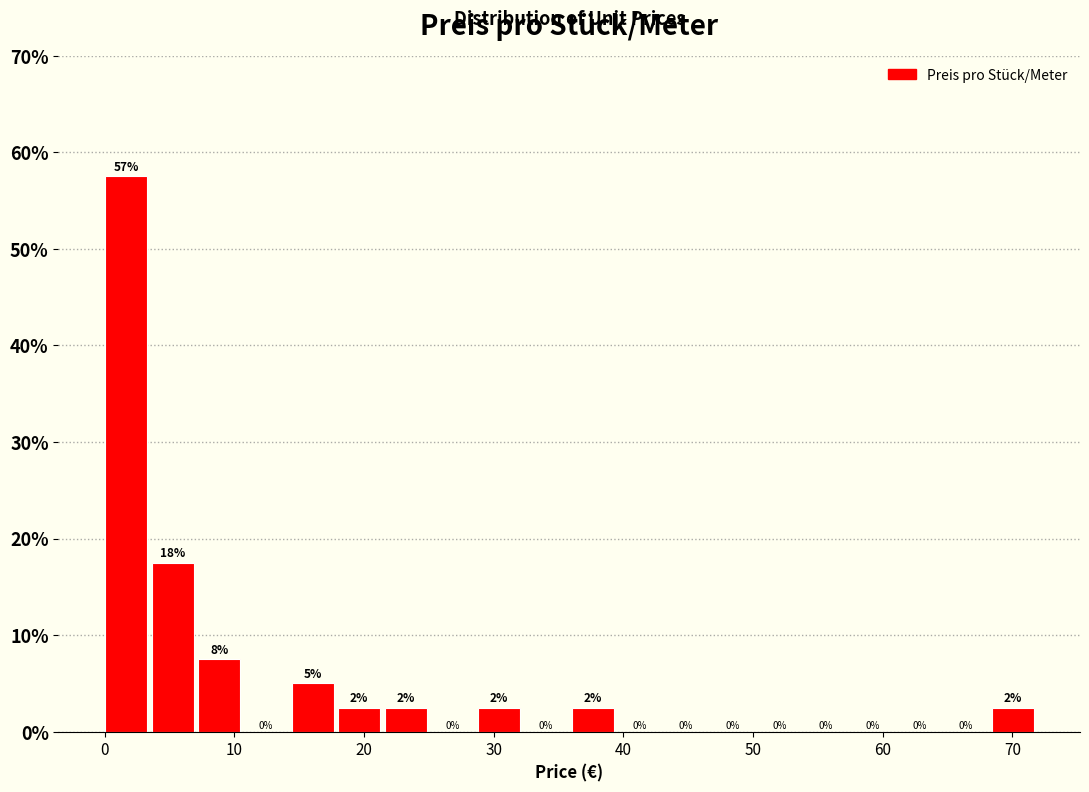

Around what value on the x-axis is the tallest bar? Give the approximate position of its centre, as read against the axis.

2